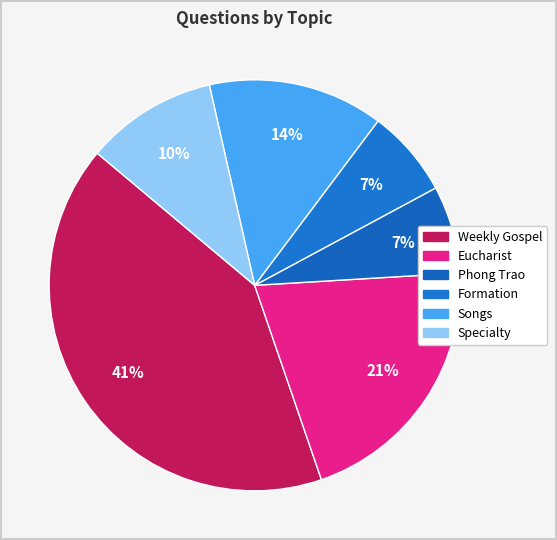

Between Eucharist and Specialty, which is larger?

Eucharist